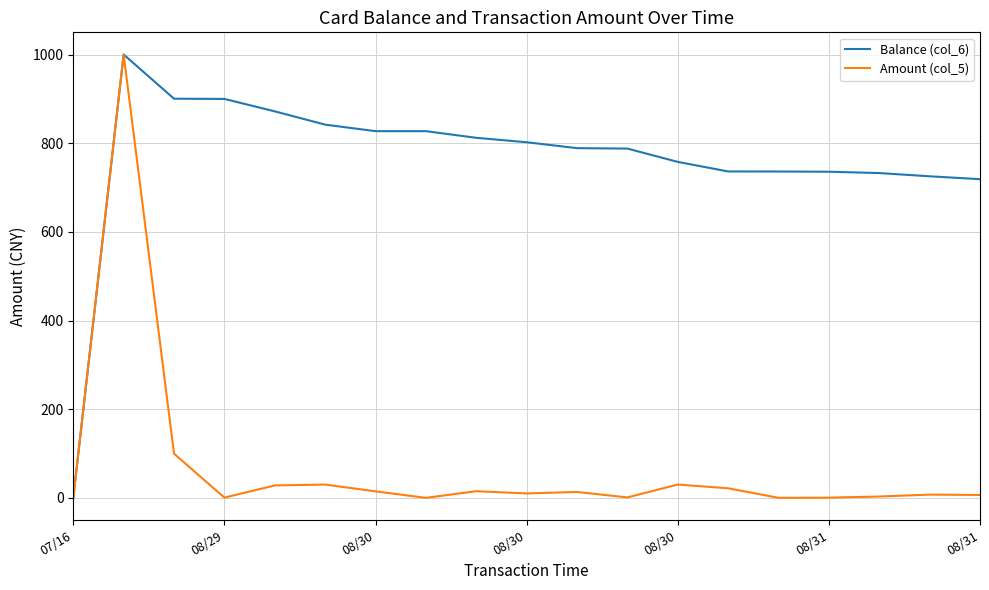

What is the highest value of the Amount (col_5) series?

1000.0